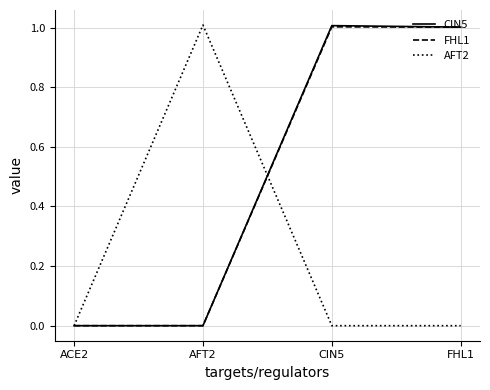

Is the value of CIN5 at FHL1 greater than the value of FHL1 at AFT2?

Yes